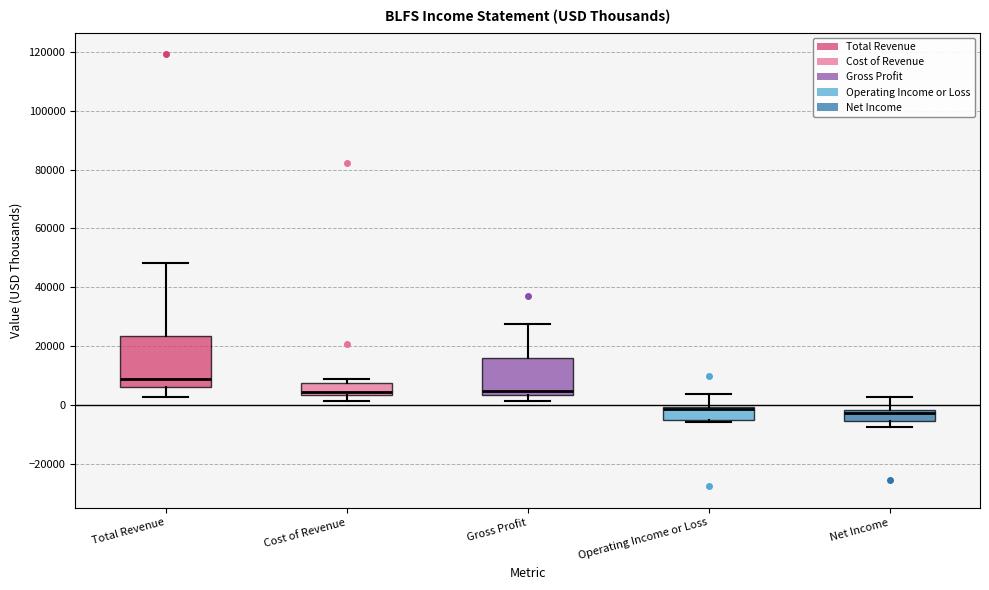

Reading left to right, read every box against the y-axis: the position of its median line, the range the box covers, and the ends of its whiskers. The values are not printed on the chart, so give them approximately, as read against the axis.

Total Revenue: median 8000, box 6000 to 24000, whiskers 2000 to 48000
Cost of Revenue: median 4000 (just above the box's lower edge), box 4000 to 8000, whiskers 2000 to 8000 (just above the box's upper edge)
Gross Profit: median 4000 (just above the box's lower edge), box 4000 to 16000, whiskers 2000 to 28000
Operating Income or Loss: median -2000 (drawn on the box's upper edge), box -4000 to 0, whiskers -6000 to 4000
Net Income: median -2000 (just below the box's upper edge), box -6000 to -2000, whiskers -8000 to 2000